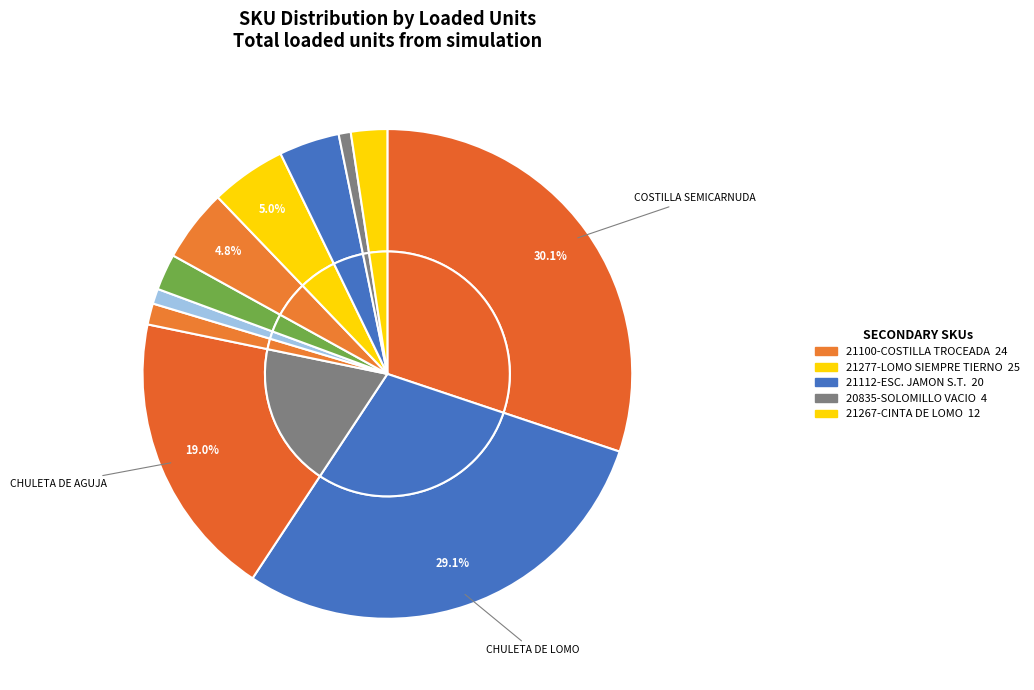

How many slices are in this pie chart?

11